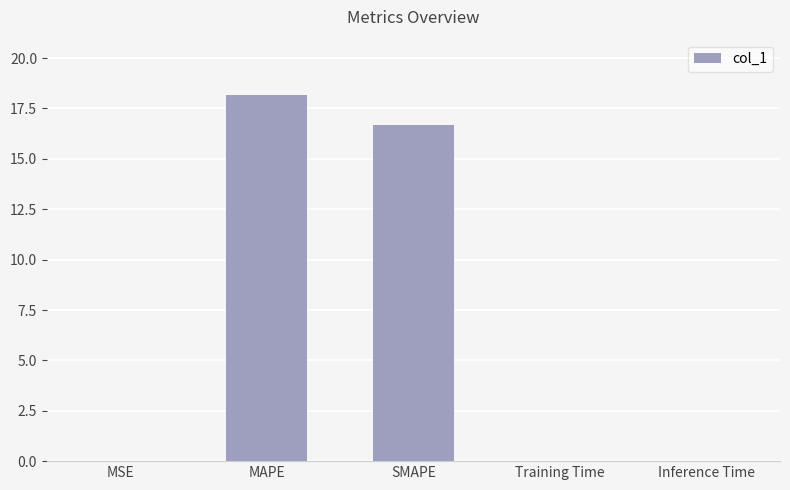

What is the sum of all values?

34.9